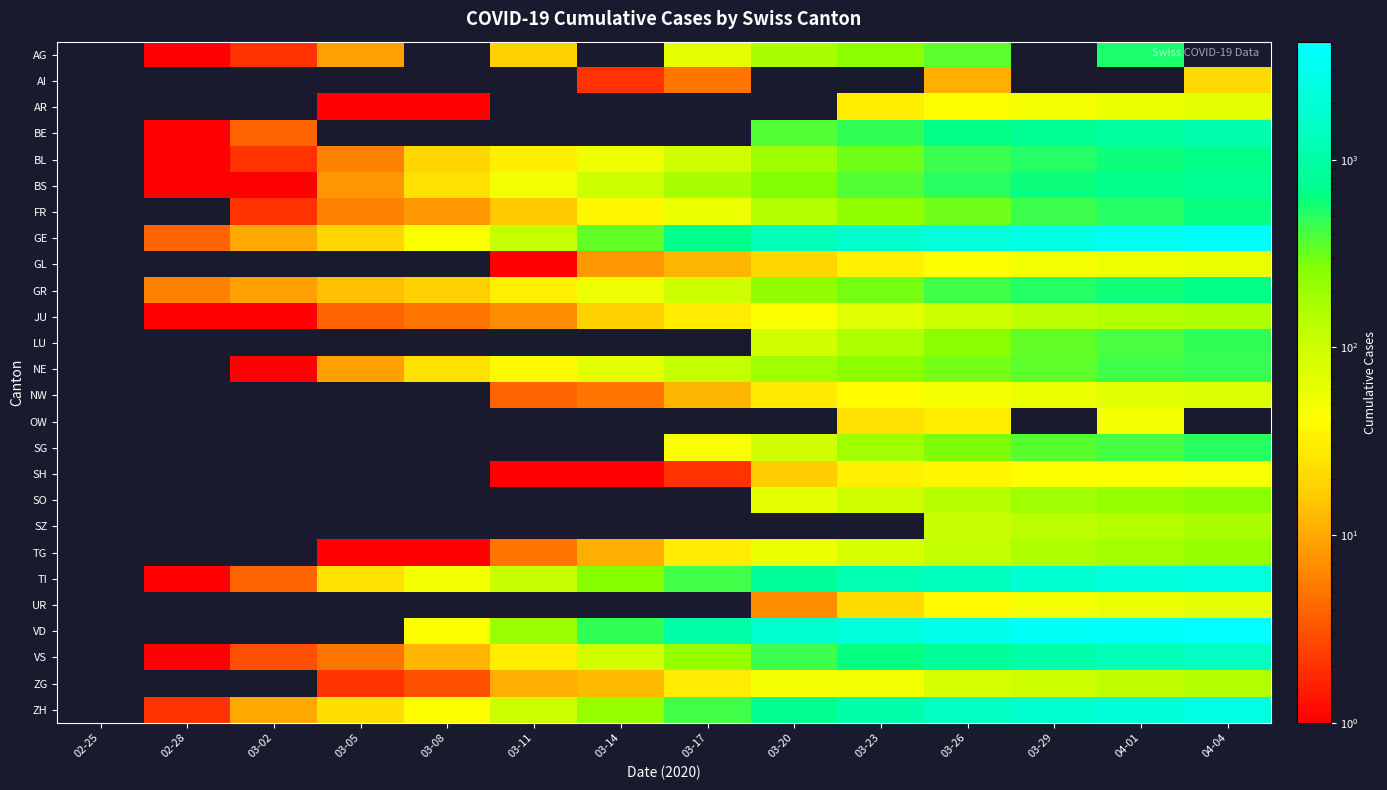

List the labels in order of GL value, smallest first.

02-25, 02-28, 03-02, 03-05, 03-08, 03-11, 03-14, 03-17, 03-20, 03-23, 03-26, 03-29, 04-01, 04-04